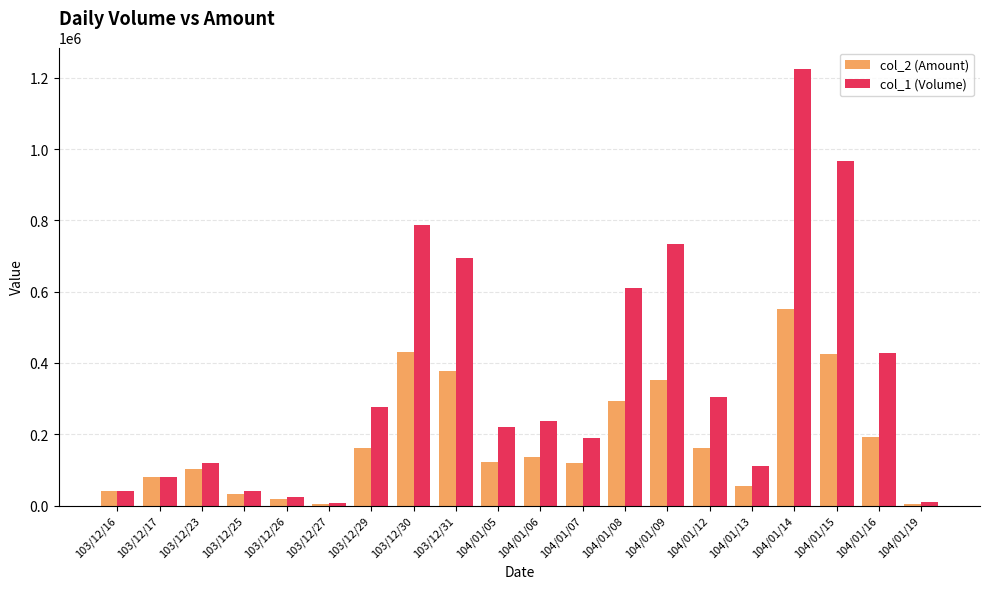

Count the number of categories in the chart.

20